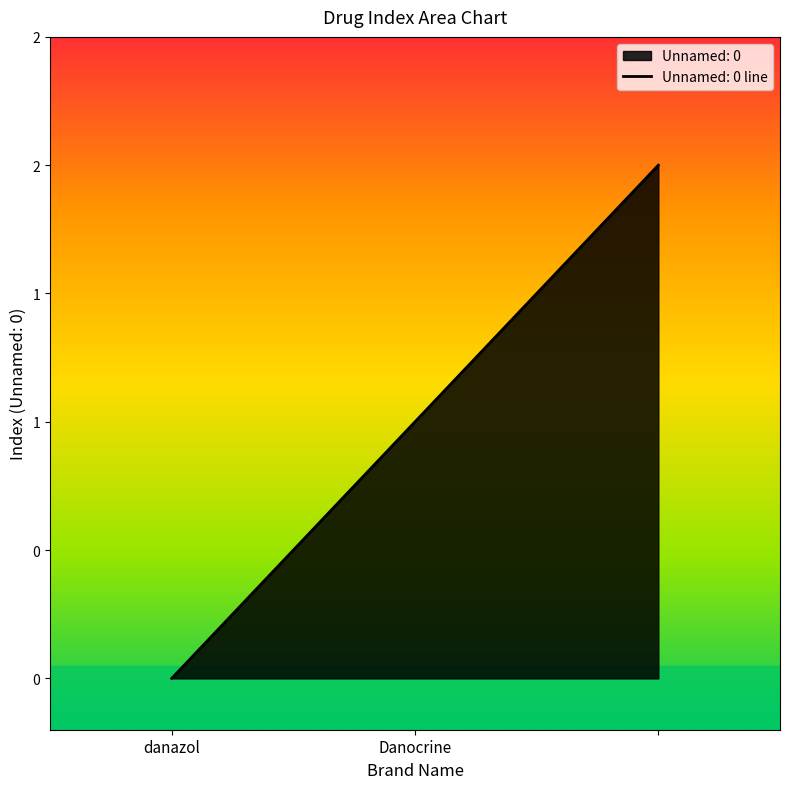

Count the number of data series in this chart.

1